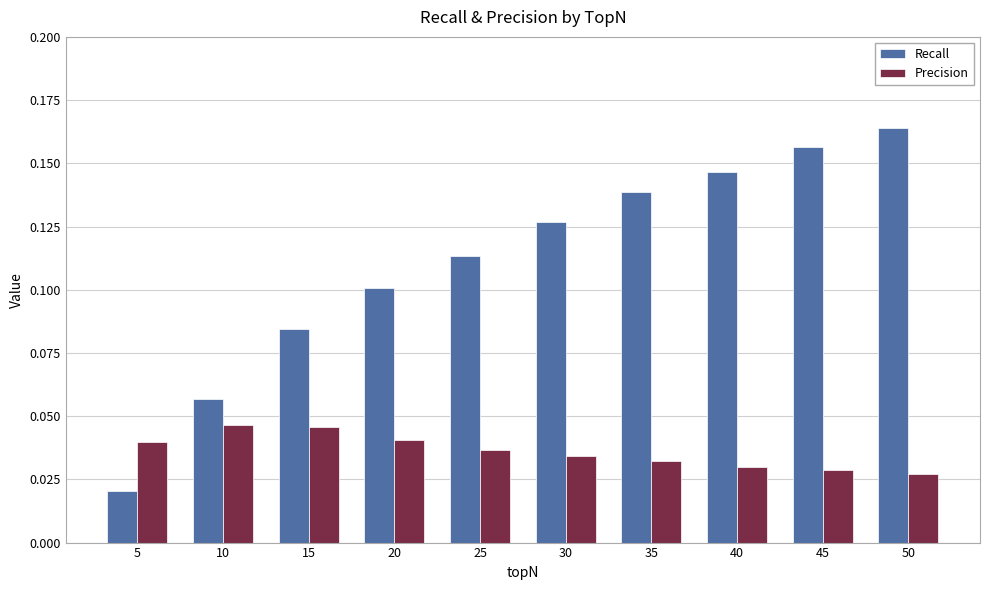

Which series has the largest total across all categories?

Recall